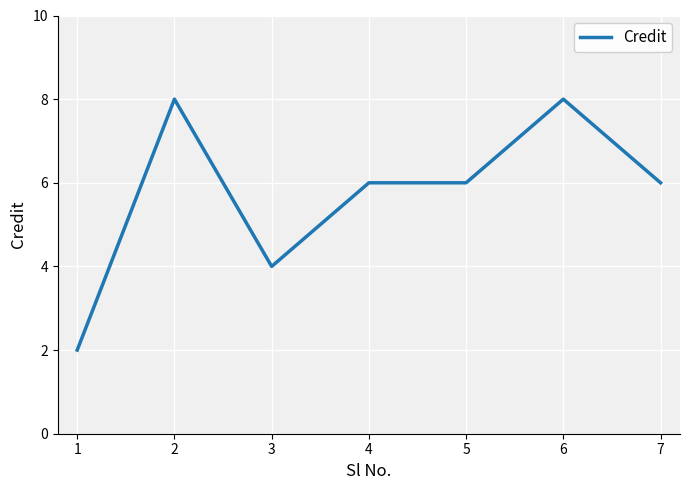

Where is the first local maximum?

2